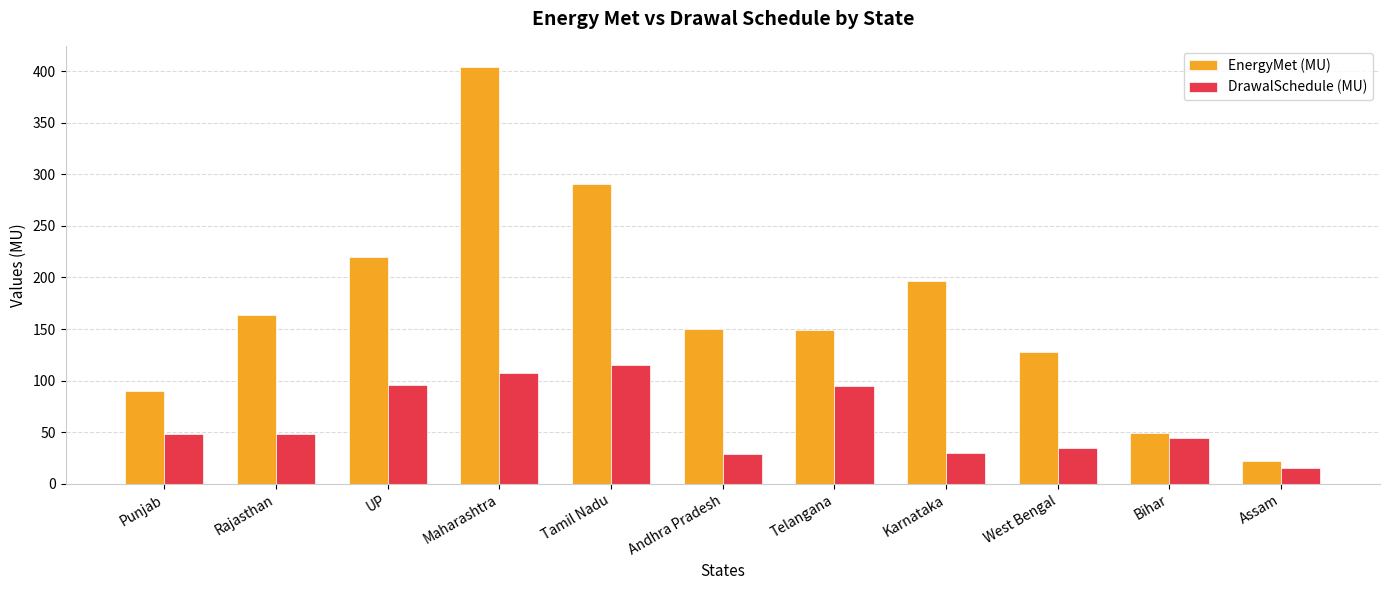

What are all the series names shown in the legend?

EnergyMet (MU), DrawalSchedule (MU)